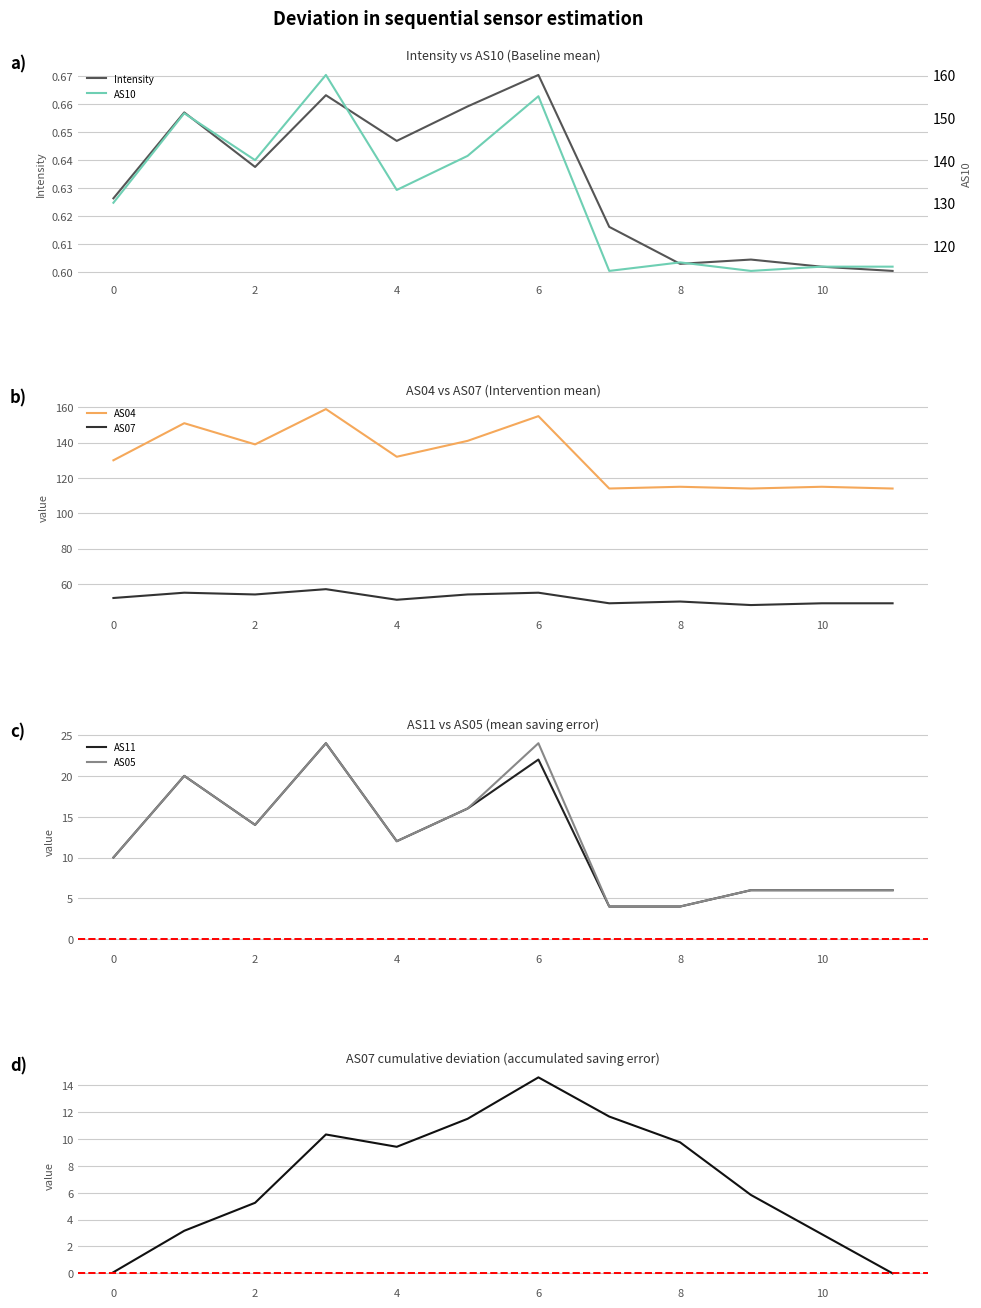

What is the approximate value of AS04 at 11?

114.0